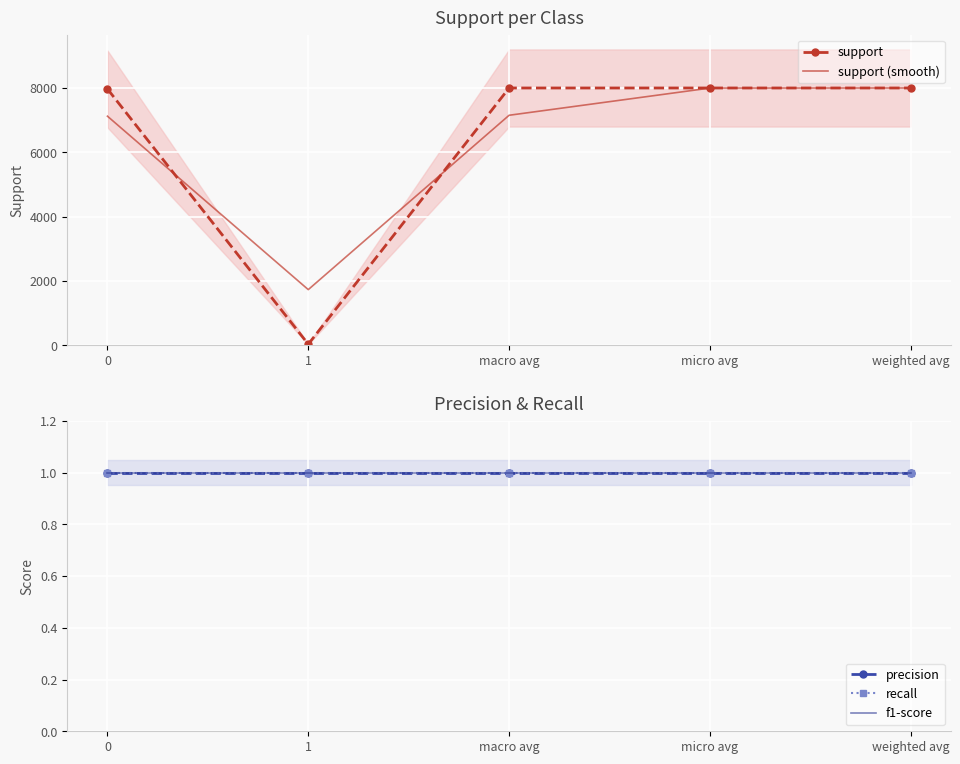

What is the total value across all series at 0?

15095.7